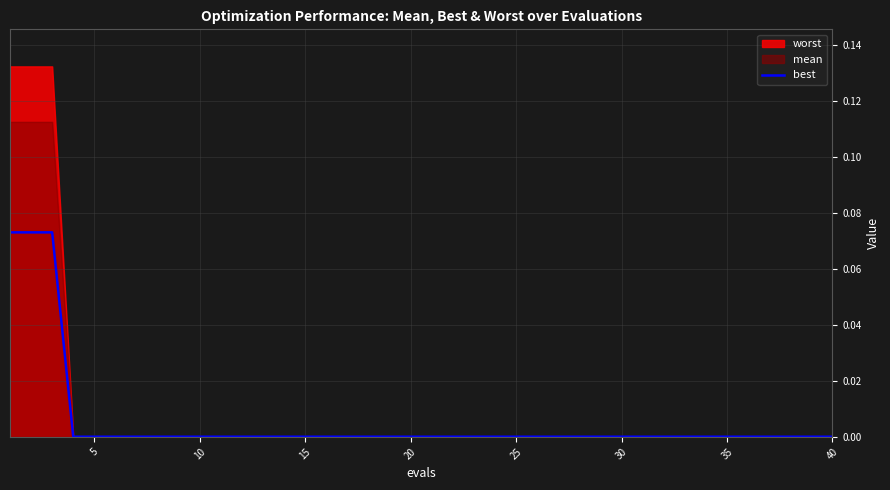

How many data points does each series have?

40